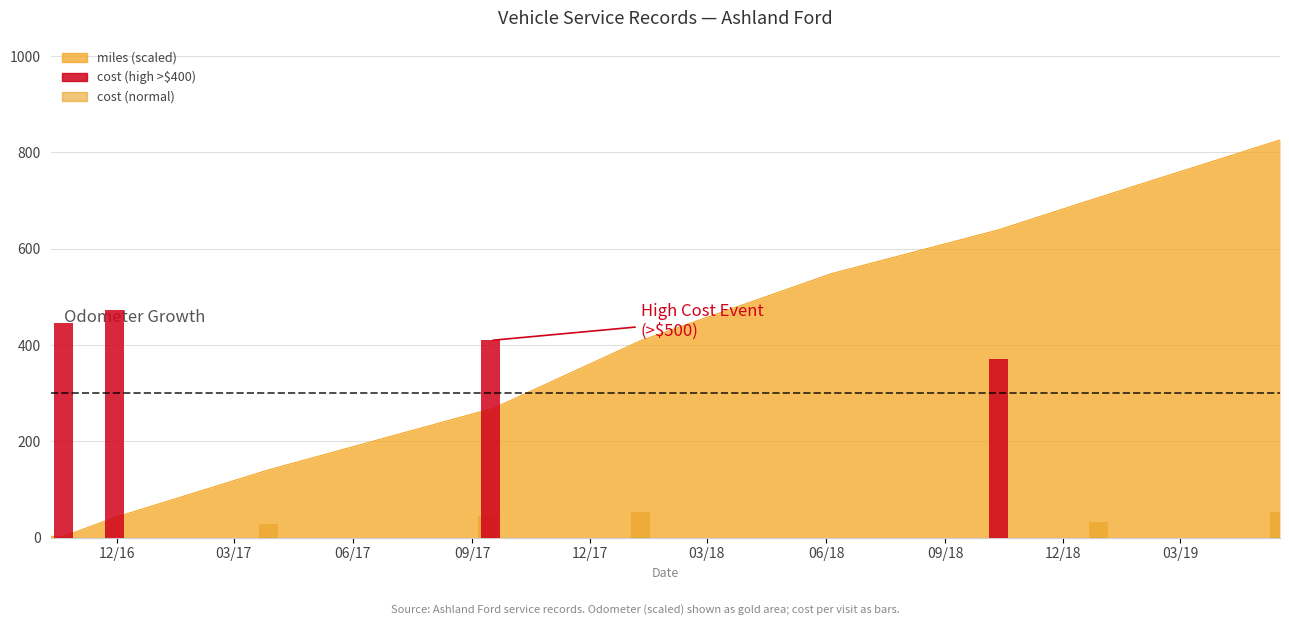

What is the change in value from 2017-09-15 to 2018-12-28?

+440.6